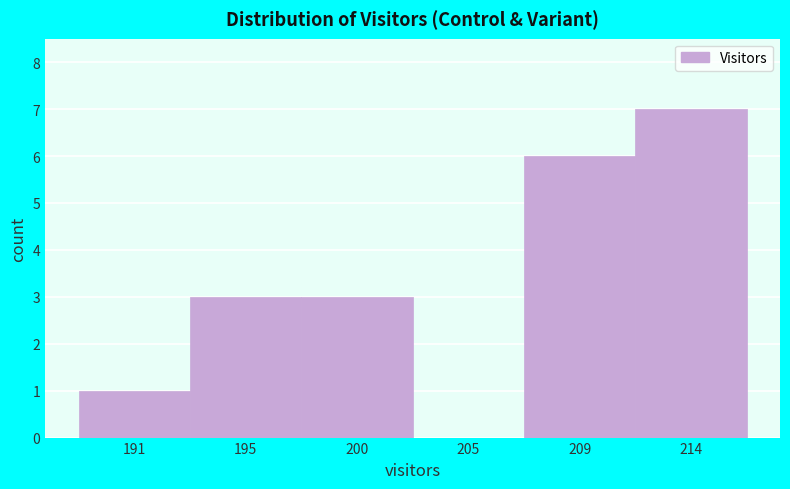

Reading left to right, list all the values displayed in this chart.

191=1	195=3	200=3	205=0	209=6	214=7